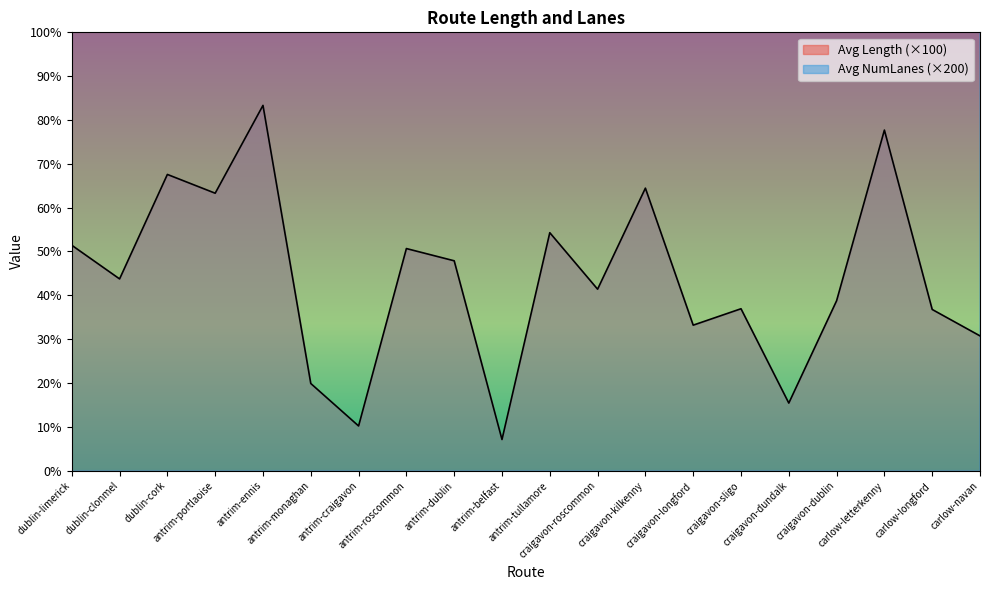

Read the Avg NumLanes value at antrim-portlaoise.

400.0